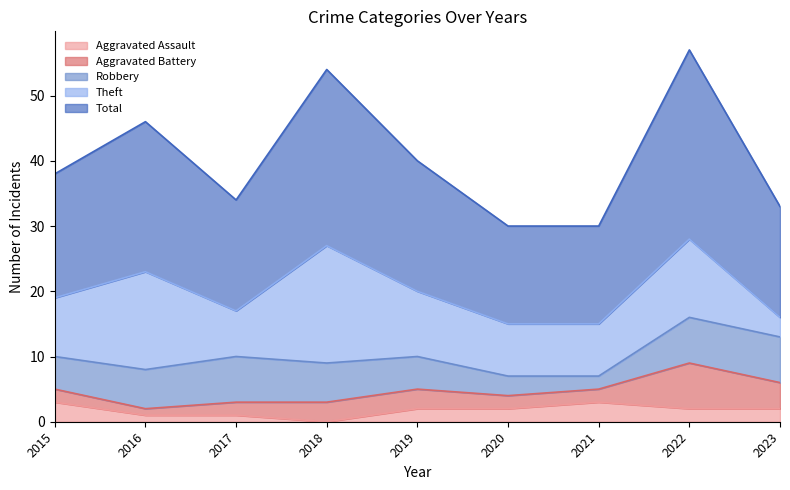

True or false: Total has a value of 15 at 2016.

False